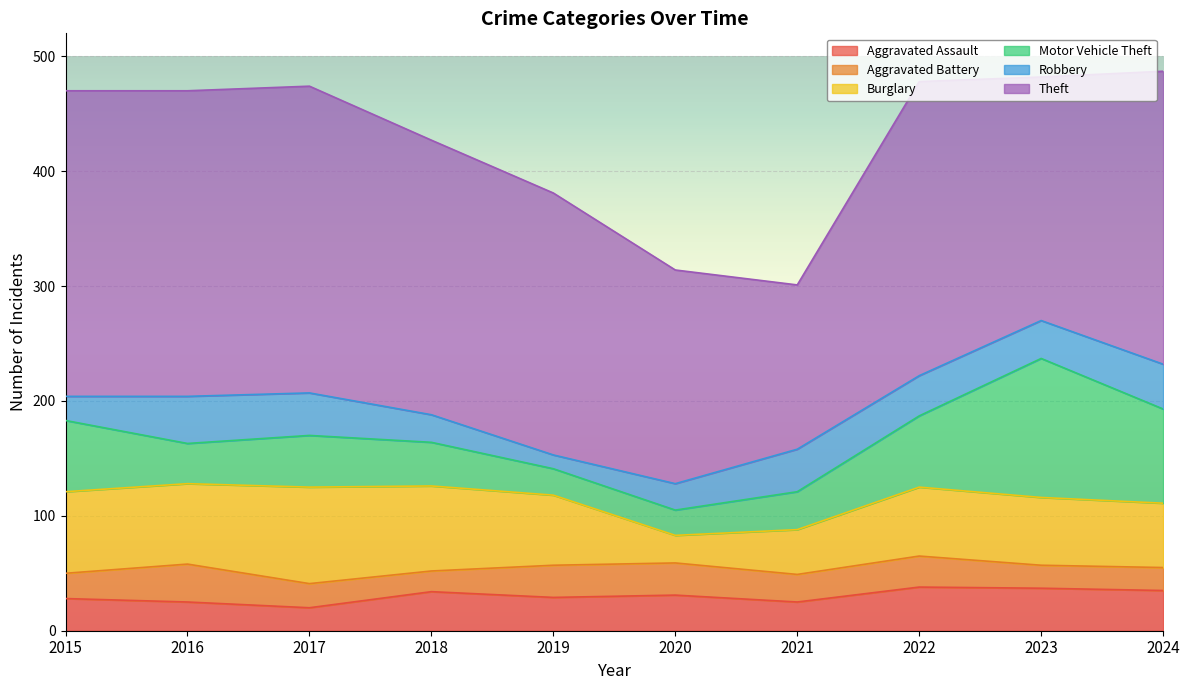

What is the smallest value displayed?

12